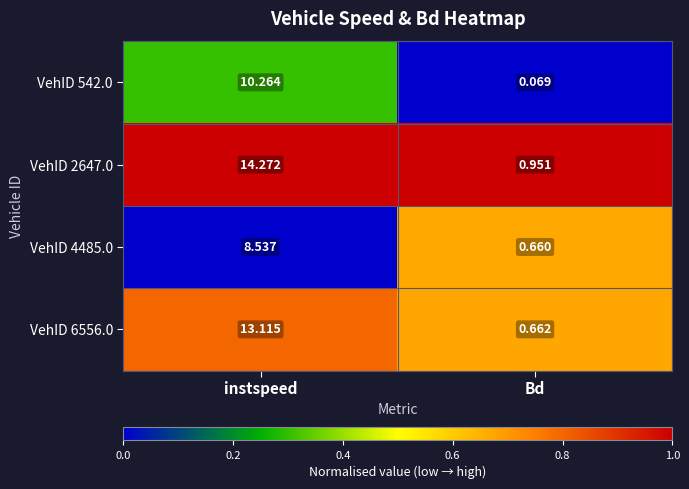

At instspeed, list the series in order from smallest to largest.

VehID 4485.0, VehID 542.0, VehID 6556.0, VehID 2647.0